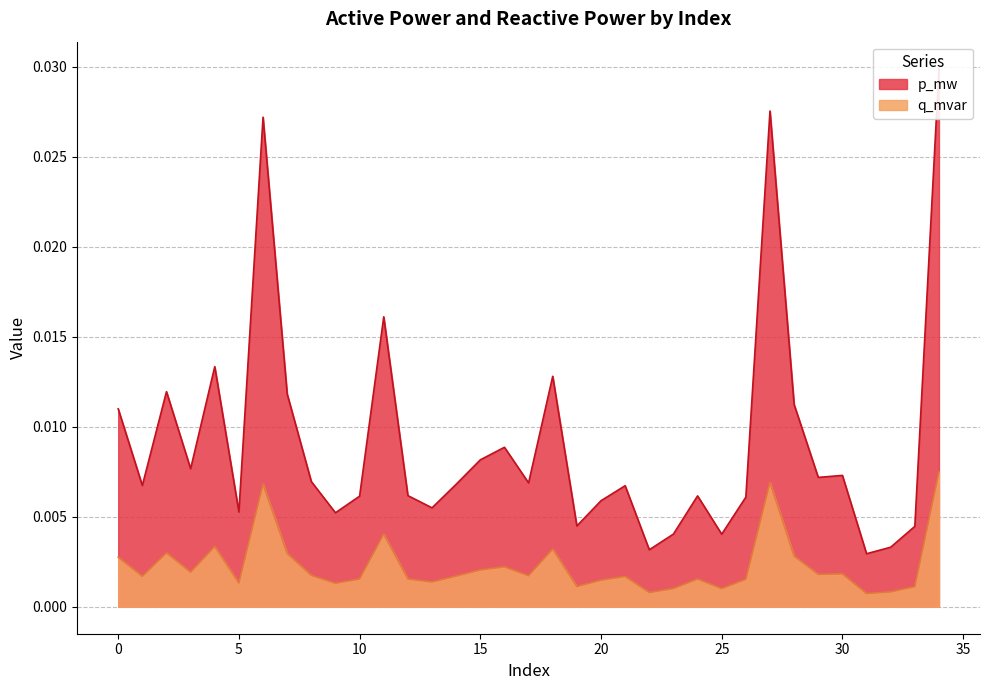

The value of q_mvar at 30 is 0.0. True or false?

True